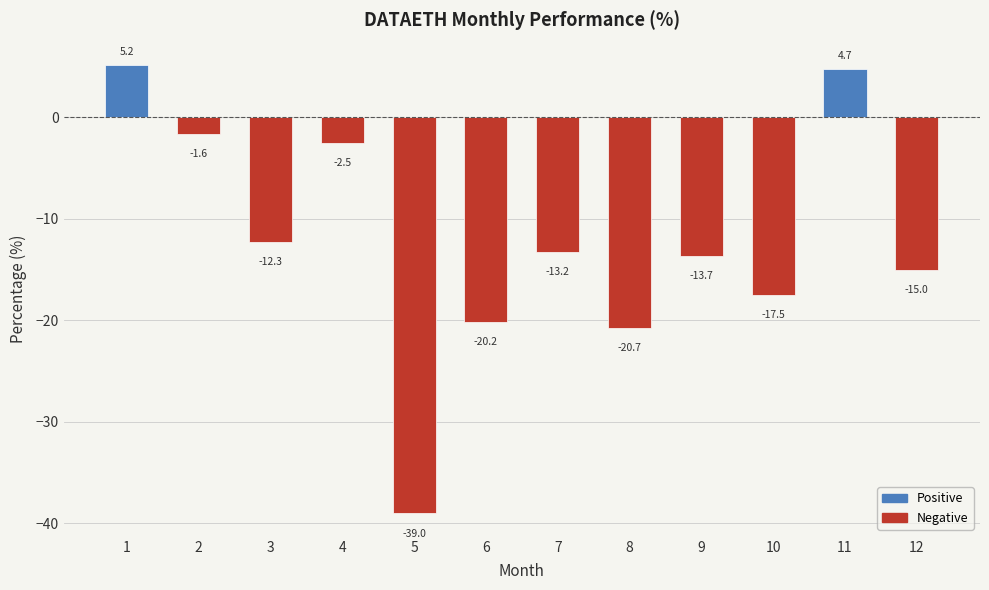

Is it true that the value at 12 is -15.0?

True